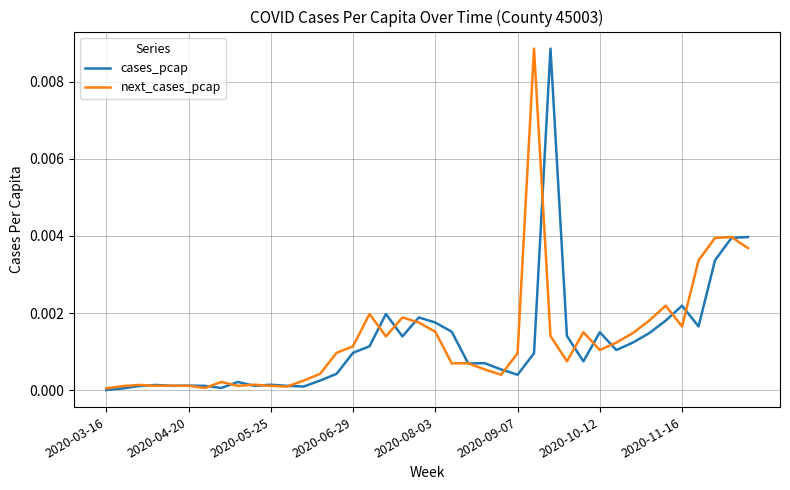

At how many categories does at least one series exceed 0?

40